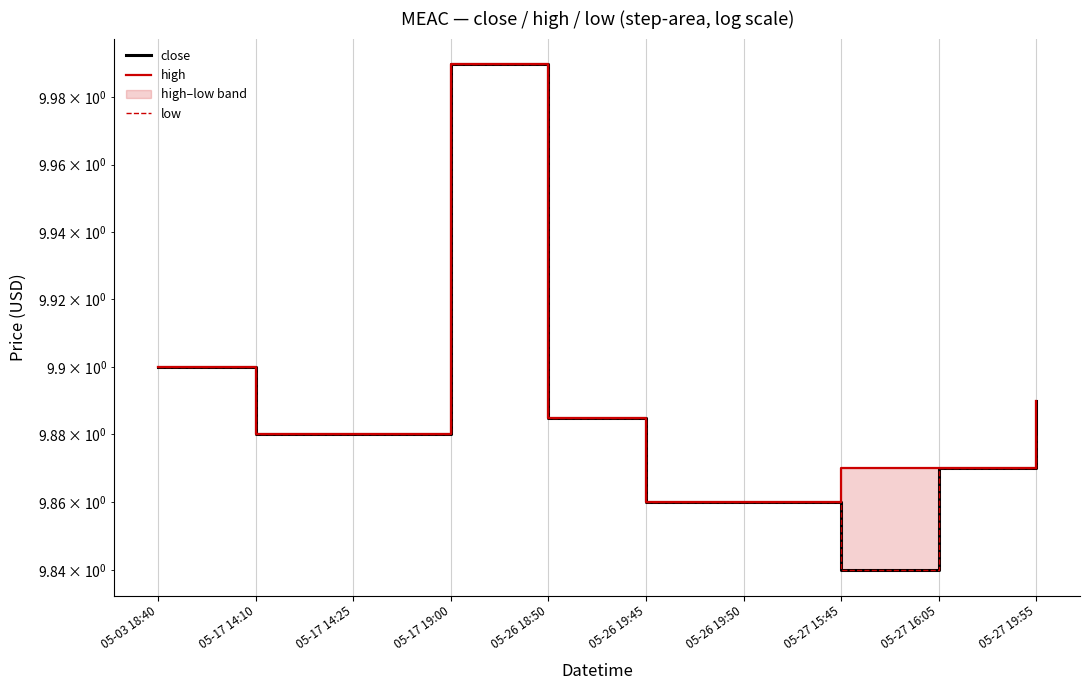

List the series in order of their overall mean, highest first.

high, close, low